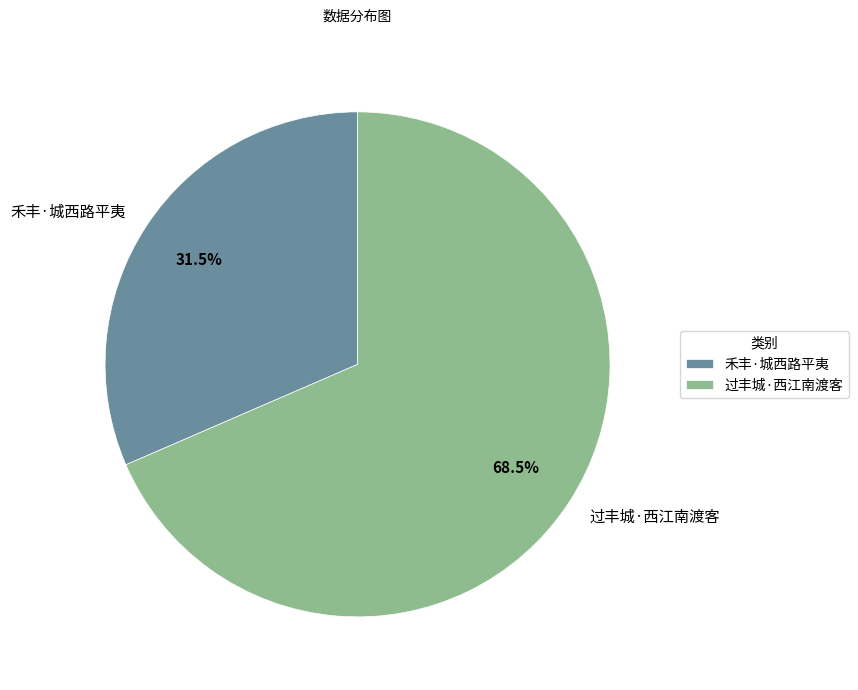

To the nearest percent, what is the average slice percentage?

50%